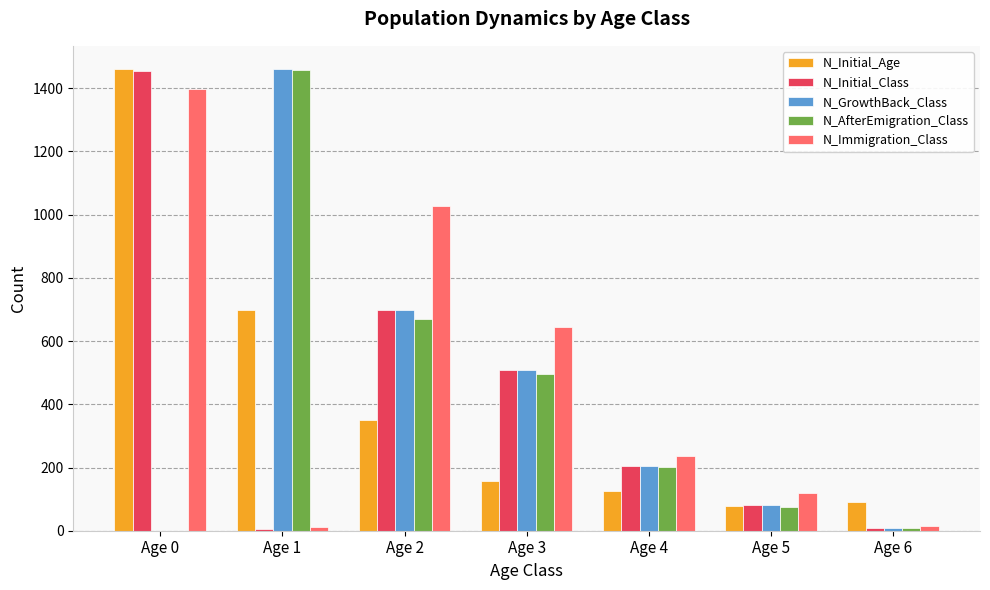

What is the highest value of the N_GrowthBack_Class series?

1461